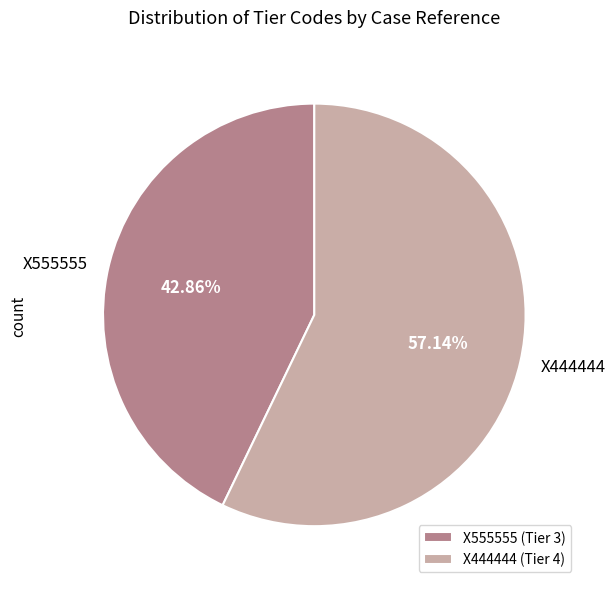

Does X555555 represent more than half of the total?

No